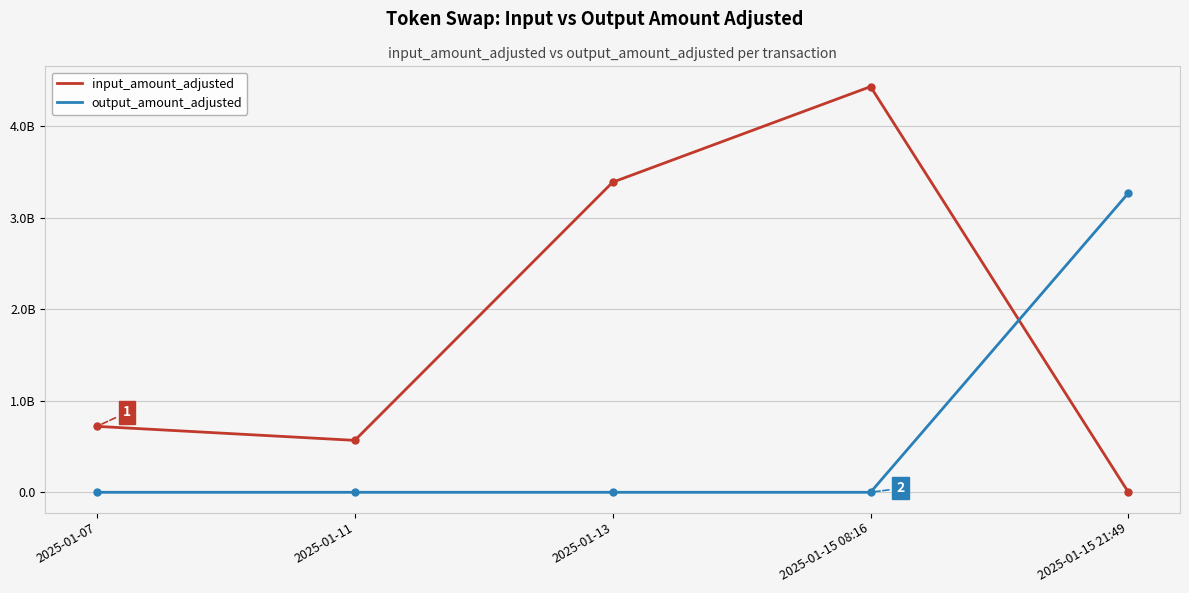

Does the chart have visible grid lines?

Yes